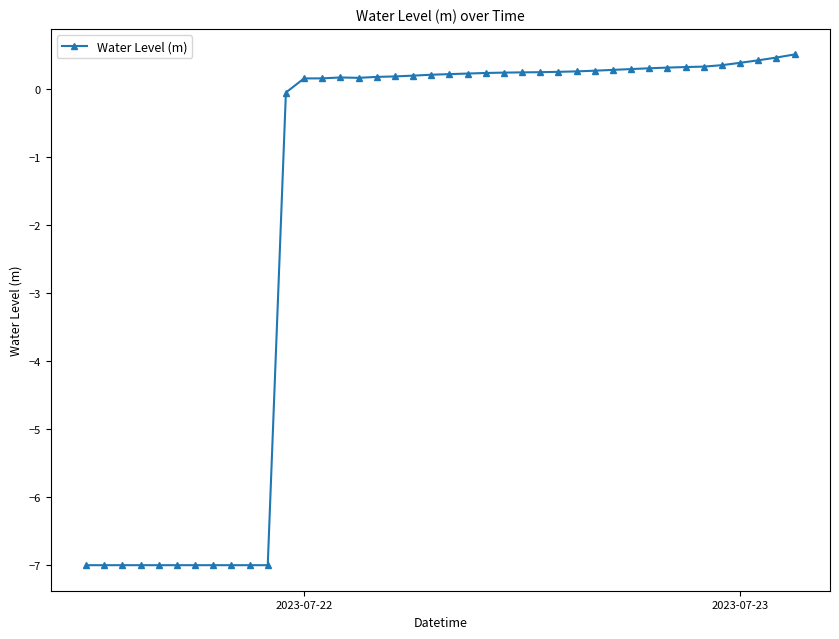

What is the average value?

-1.7